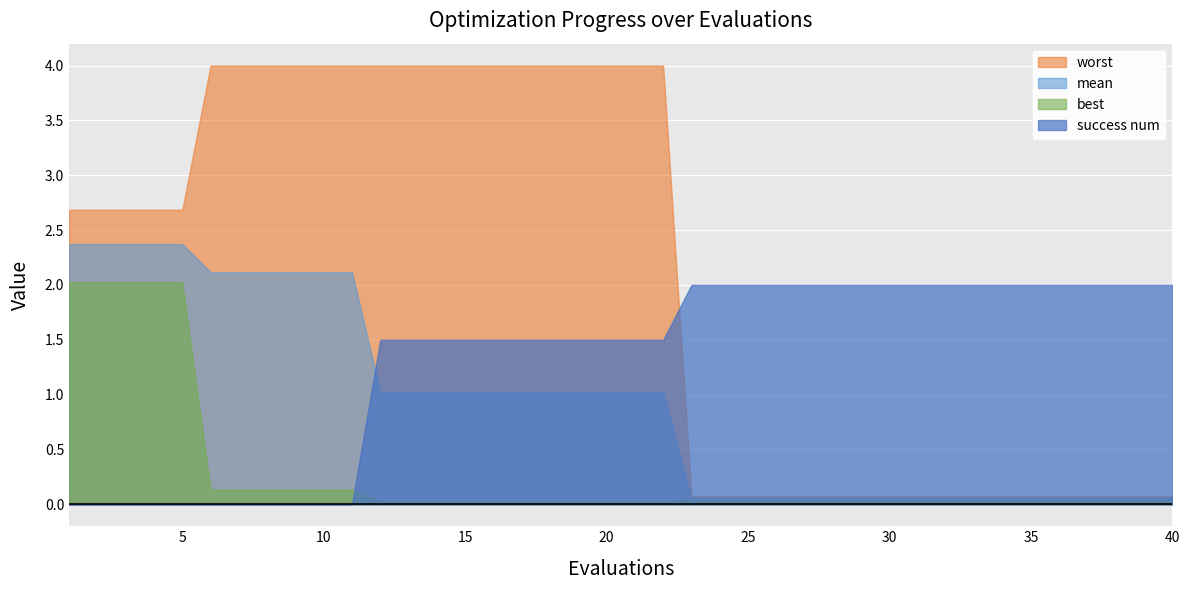

What is the value of the worst point at the 15th from the left?

4.0